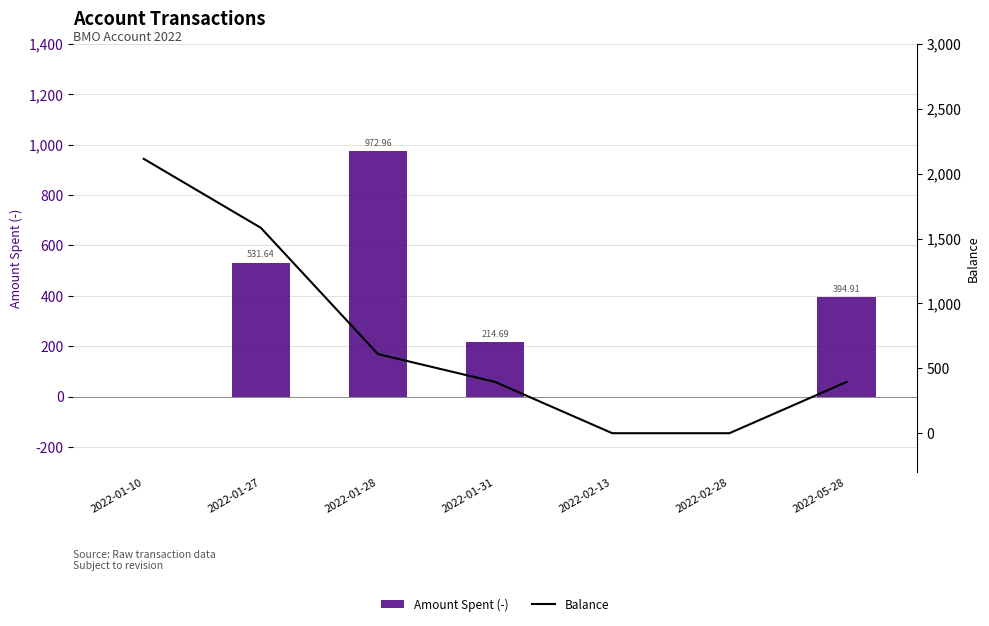

Which series has the largest total across all categories?

Balance